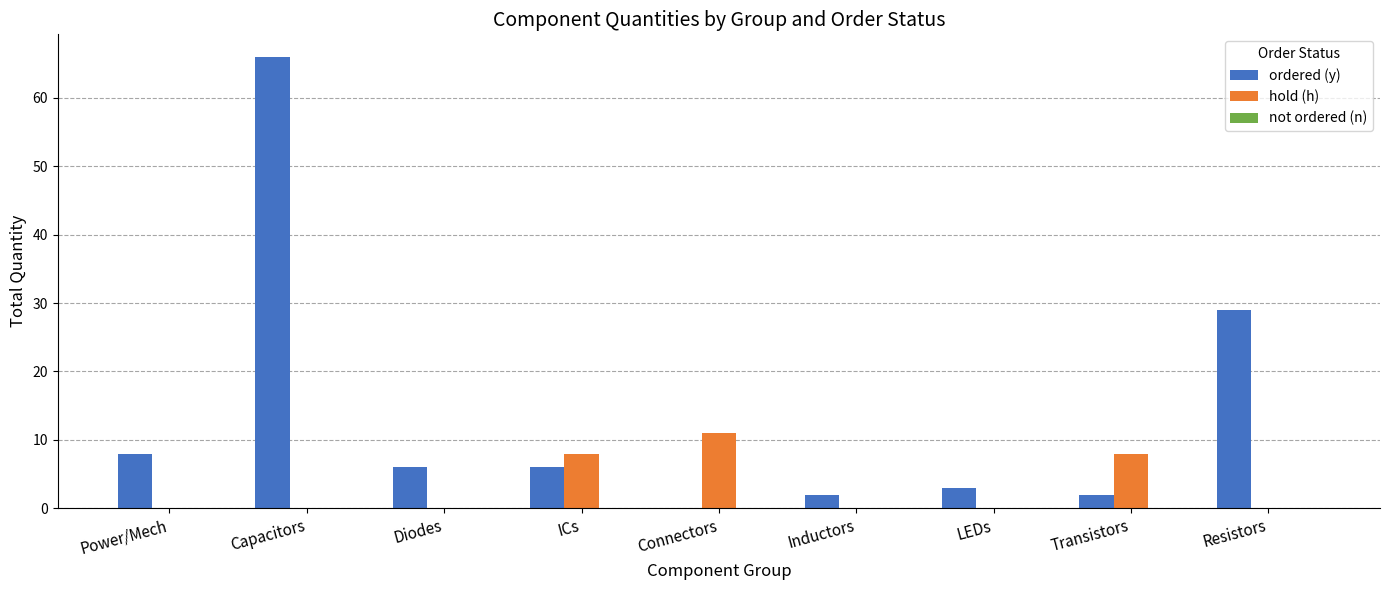

Is it true that hold (h) equals 0 at Capacitors?

True